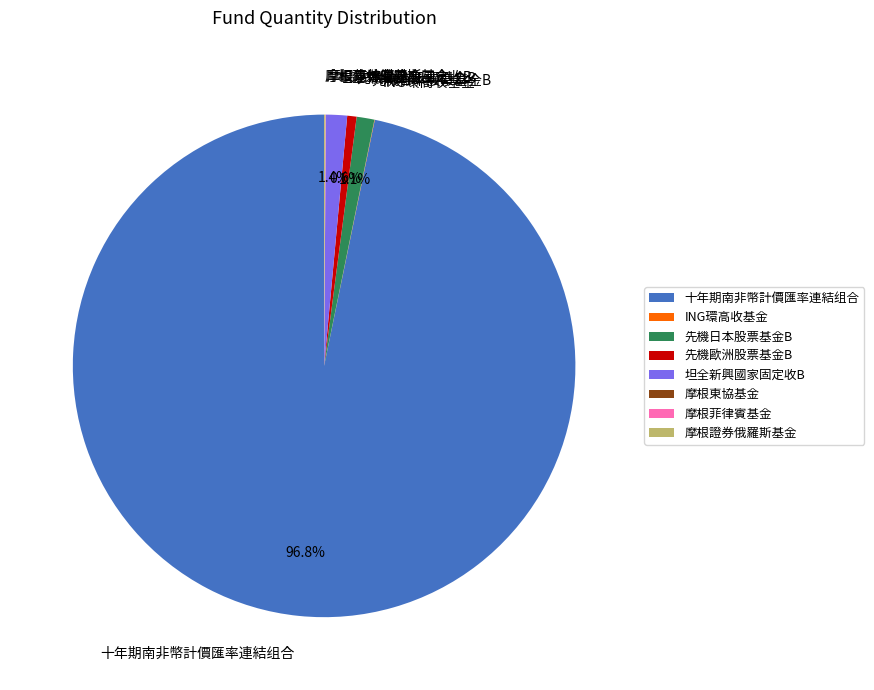

What is the largest slice in the pie chart?

十年期南非幣計價匯率連結组合